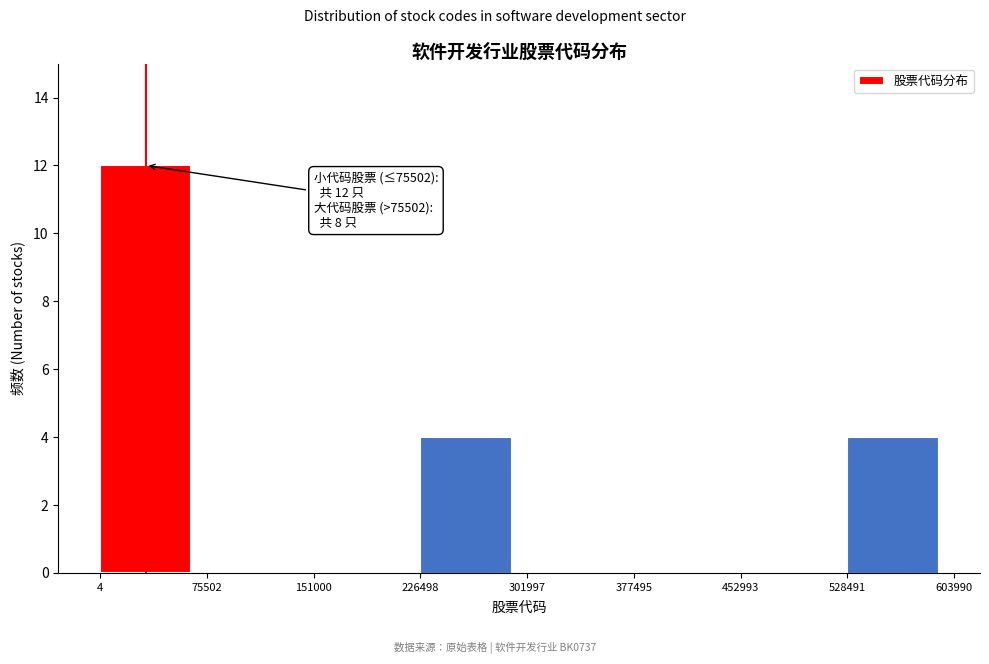

Which range on the x-axis has the tallest bar?

4 to 75502